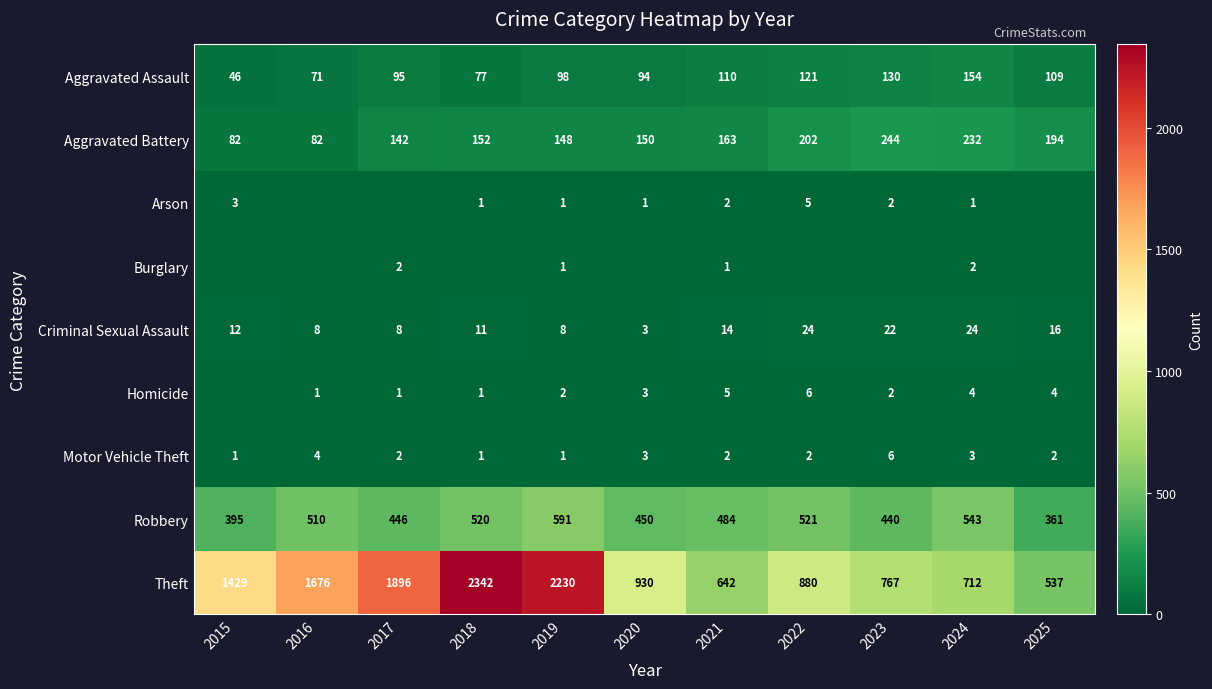

List the labels in order of Robbery value, smallest first.

2025, 2015, 2023, 2017, 2020, 2021, 2016, 2018, 2022, 2024, 2019